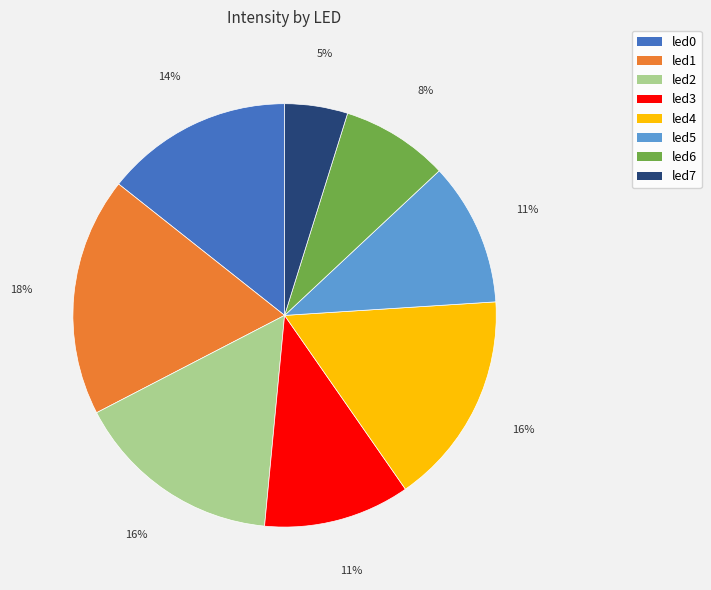

Which slice is the smallest?

led7